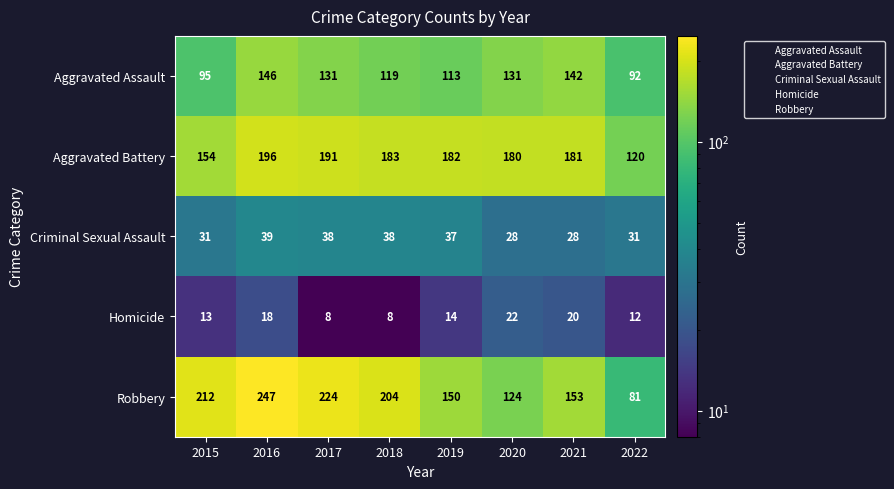

What is the maximum value shown in the chart?

247